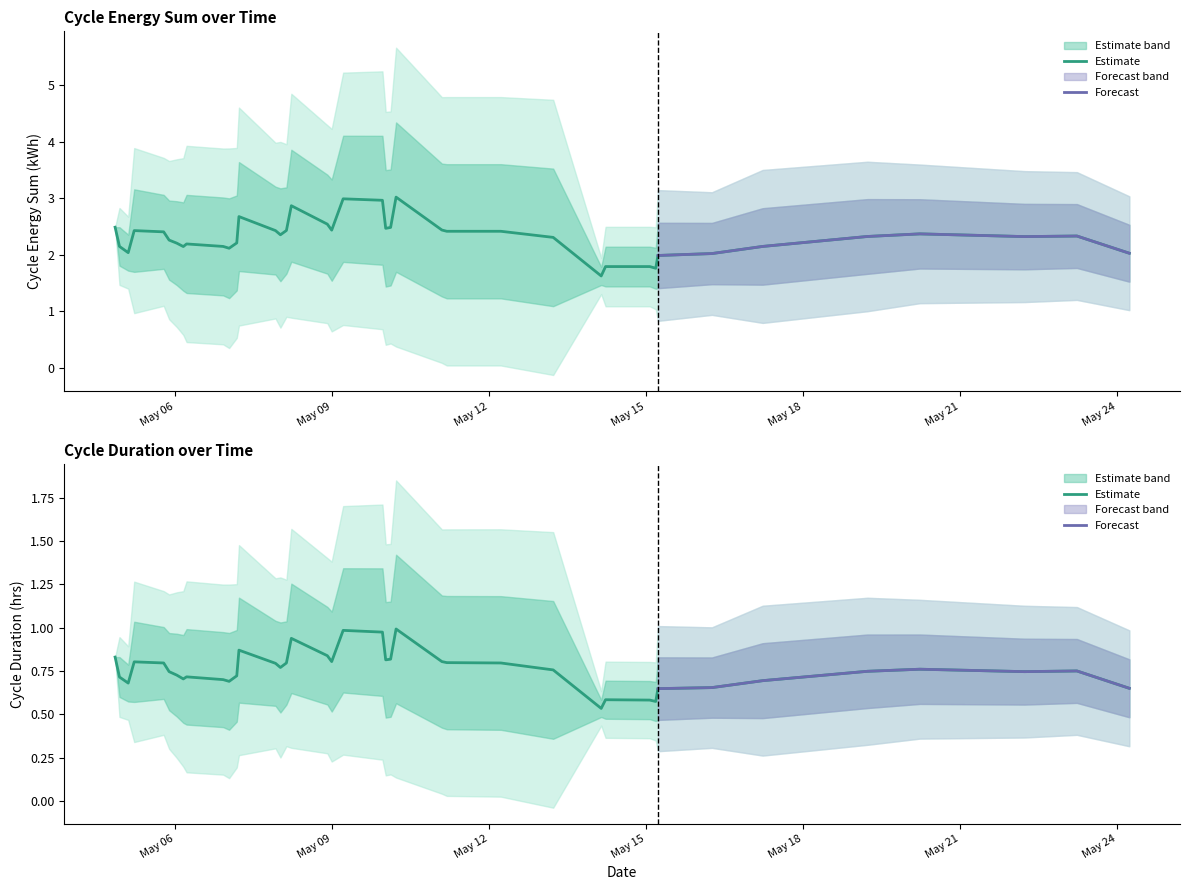

Rank the categories by cycle_energy_sum value from lowest to highest.

28, 33, 7, 39, 6, 38, 31, 24, 10, 21, 26, 14, 25, 30, 5, 27, 36, 1, 2, 20, 15, 11, 18, 9, 17, 22, 4, 29, 0, 13, 35, 37, 32, 34, 3, 8, 12, 16, 19, 23